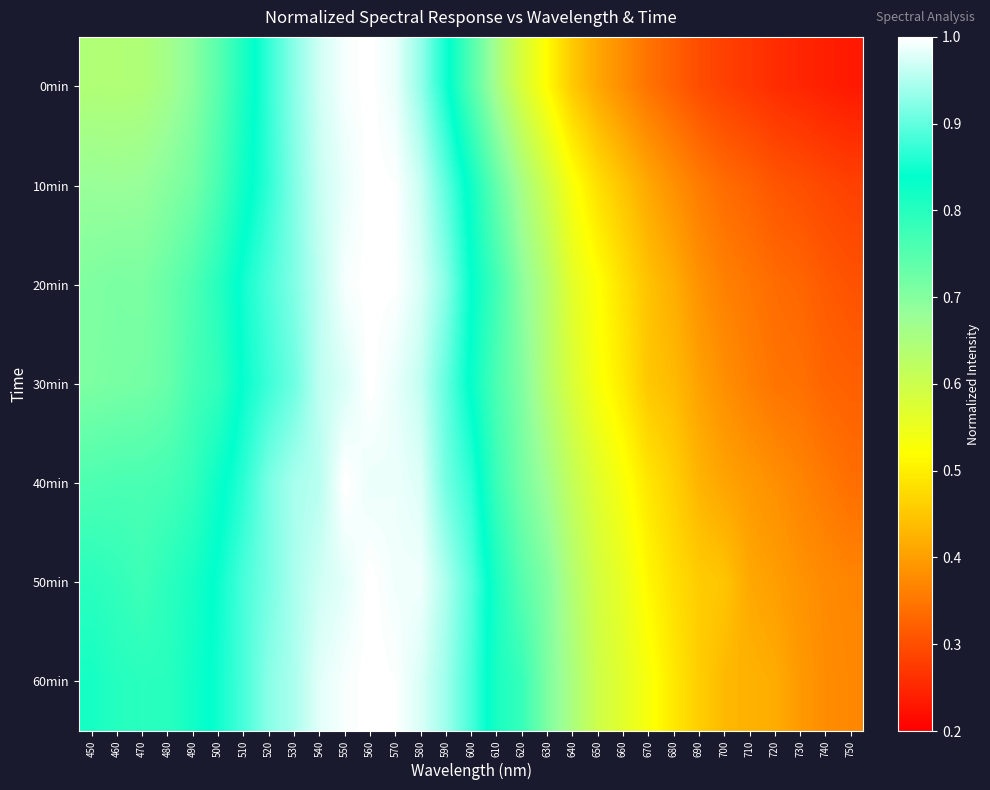

Rank the series at 530 from lowest to highest value.

30min, 20min, 10min, 0min, 40min, 50min, 60min